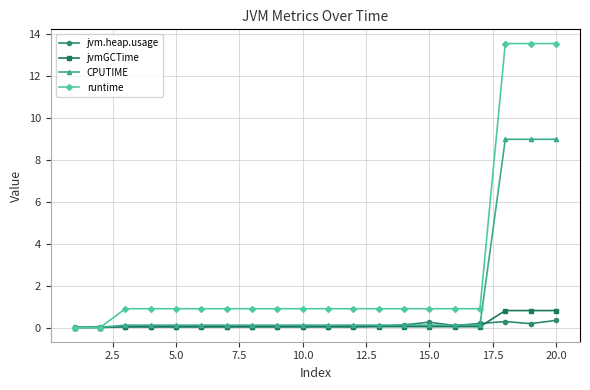

What is the value of the runtime point at the 14th from the left?

0.9